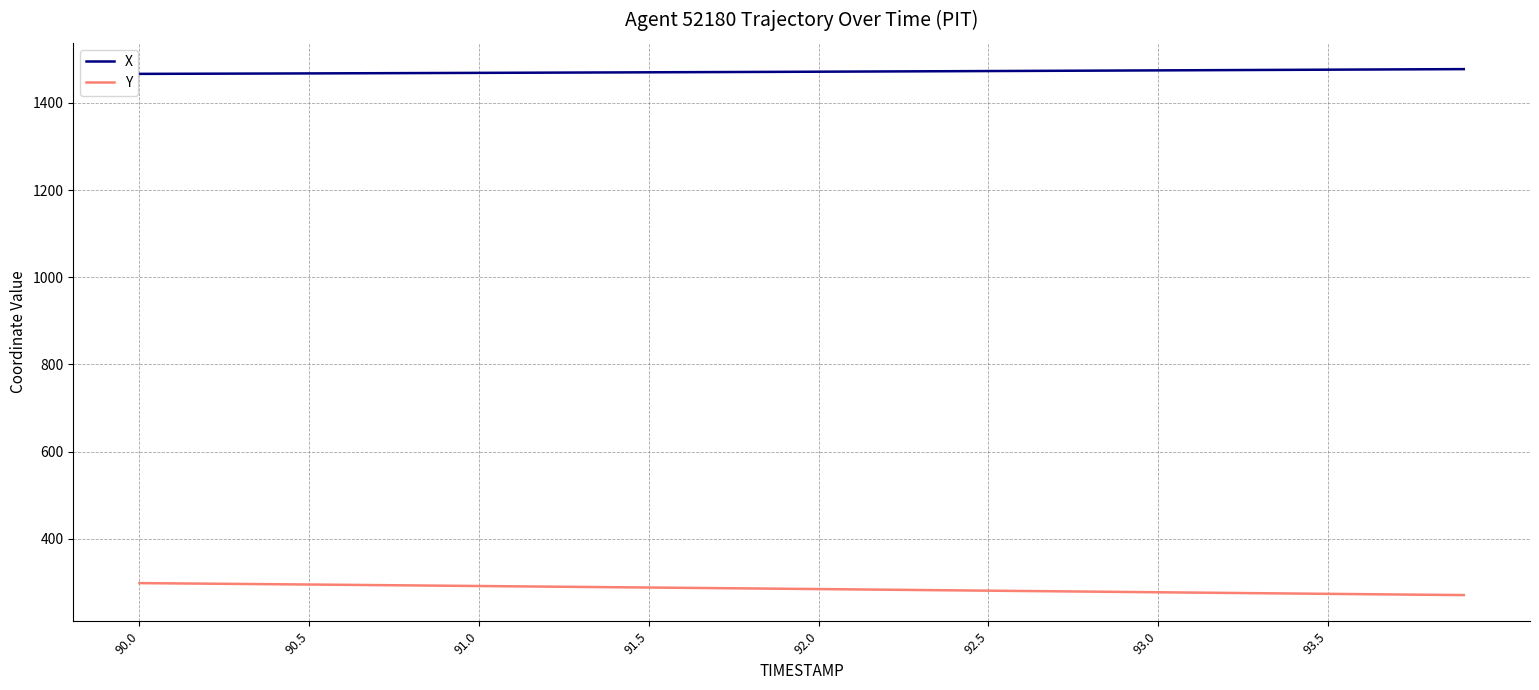

List the series in order of their peak value, highest first.

X, Y